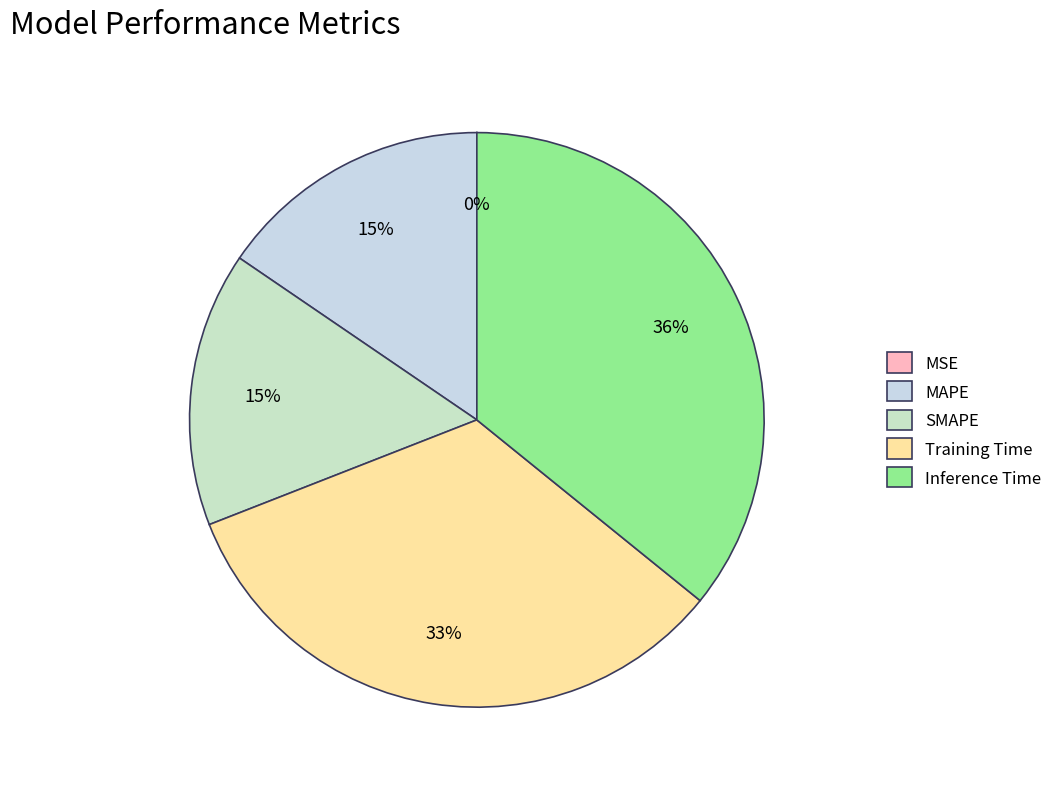

Does MAPE account for over 50% of the chart?

No